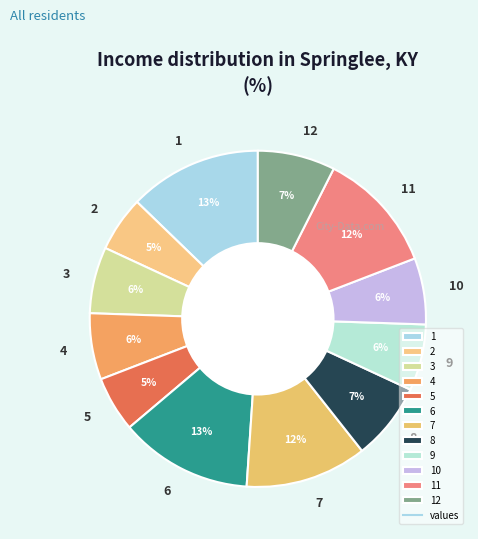

Does any single category account for the majority?

No